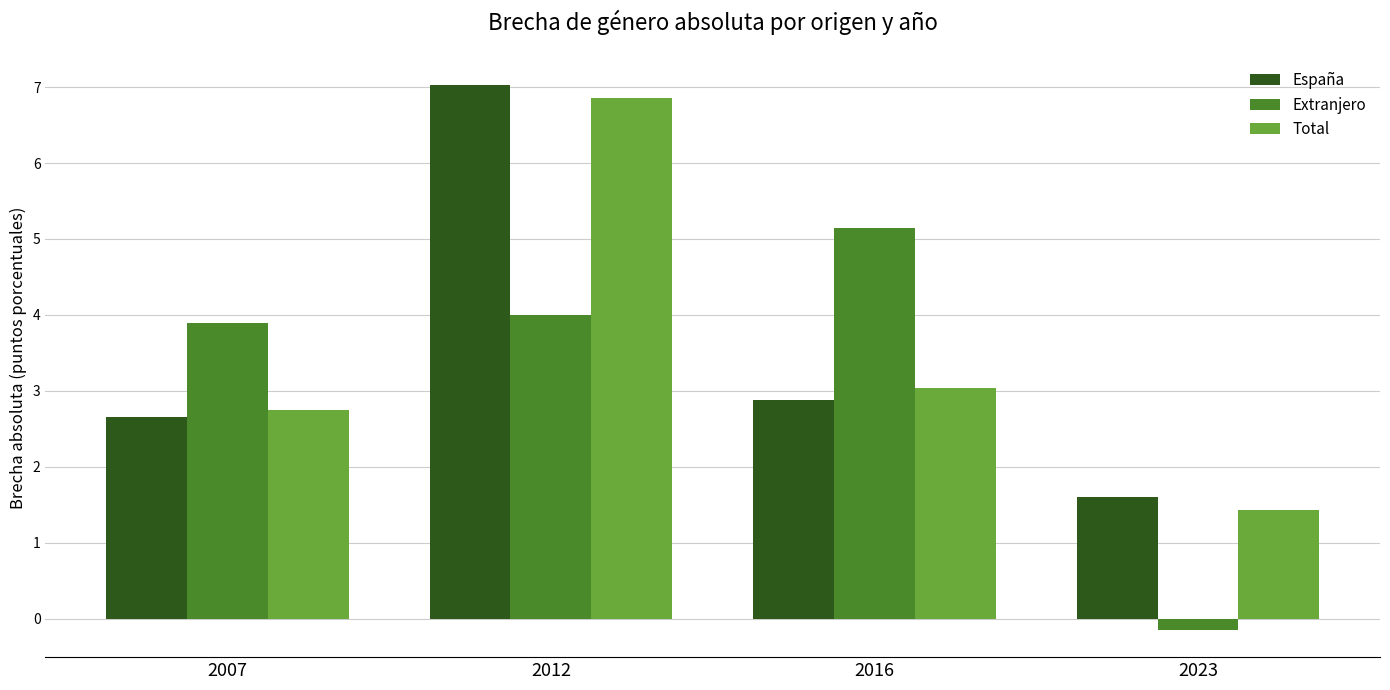

What is the value of the Total bar at the 3rd from the left?

3.0